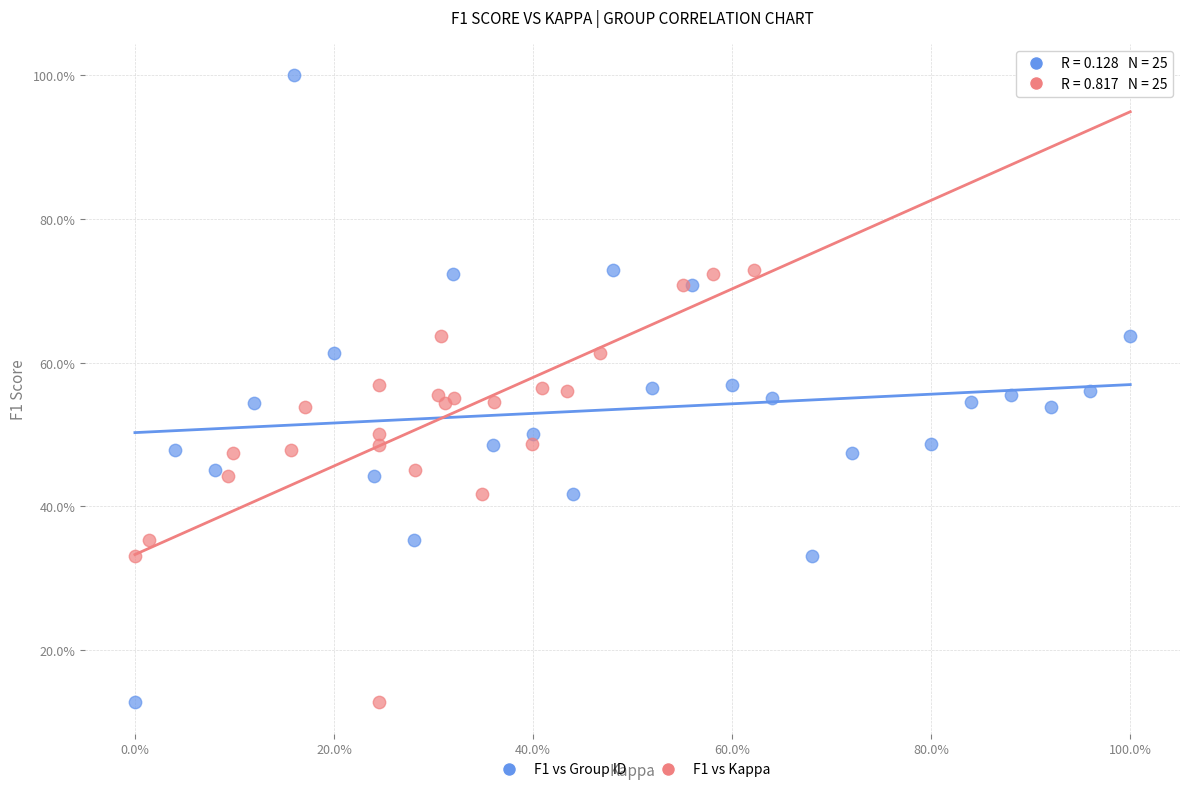

What are all the series names shown in the legend?

F1 vs Group ID, F1 vs Kappa